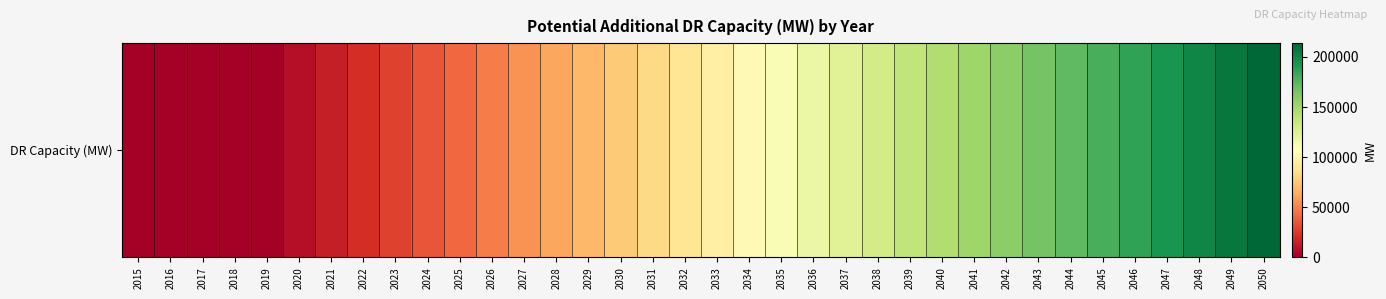

Reading left to right, extract all data points from this chart.

0.0	0.0	0.0	0.0	0.0	6968.4	13853.1	20753.9	27657.3	34564.0	41476.4	48390.4	55300.9	62196.0	69090.2	75984.8	82860.2	89734.1	96606.2	103478.6	110352.9	117229.8	124107.8	130982.9	137857.6	144732.7	151608.4	158489.2	165380.0	172272.5	179166.5	186063.5	192962.3	199862.4	206763.7	213667.4